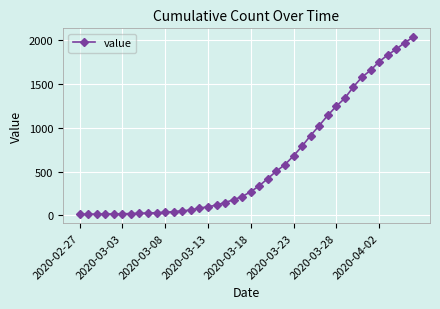

What is the maximum value shown in the chart?

2032